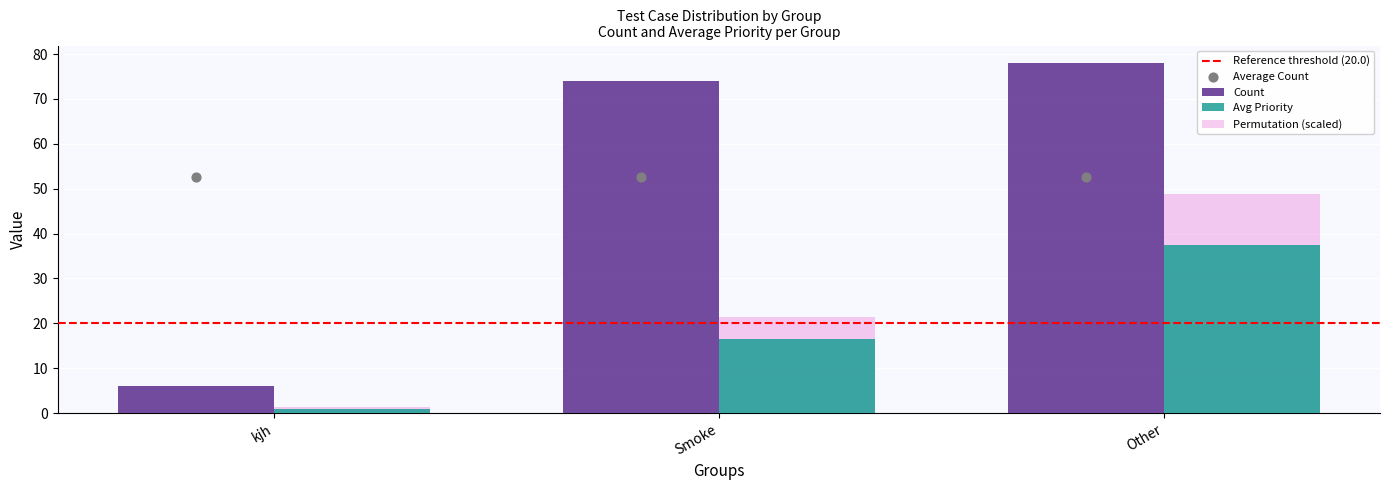

List the labels in order of Avg Priority value, smallest first.

kjh, Smoke, Other